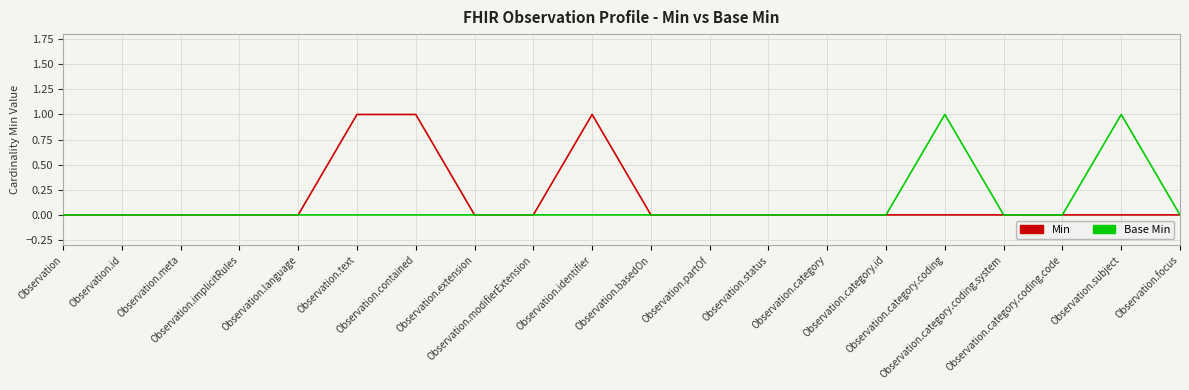

Reading left to right, list all the values displayed in this chart.

Min: Observation=0	Observation.id=0	Observation.meta=0	Observation.implicitRules=0	Observation.language=0	Observation.text=1	Observation.contained=1	Observation.extension=0	Observation.modifierExtension=0	Observation.identifier=1	Observation.basedOn=0	Observation.partOf=0	Observation.status=0	Observation.category=0	Observation.category.id=0	Observation.category.coding=0	Observation.category.coding.system=0	Observation.category.coding.code=0	Observation.subject=0	Observation.focus=0
Base Min: Observation=0	Observation.id=0	Observation.meta=0	Observation.implicitRules=0	Observation.language=0	Observation.text=0	Observation.contained=0	Observation.extension=0	Observation.modifierExtension=0	Observation.identifier=0	Observation.basedOn=0	Observation.partOf=0	Observation.status=0	Observation.category=0	Observation.category.id=0	Observation.category.coding=1	Observation.category.coding.system=0	Observation.category.coding.code=0	Observation.subject=1	Observation.focus=0